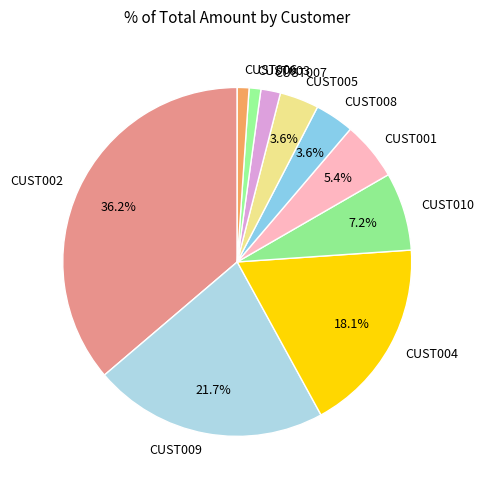

What is the largest slice in the pie chart?

CUST002